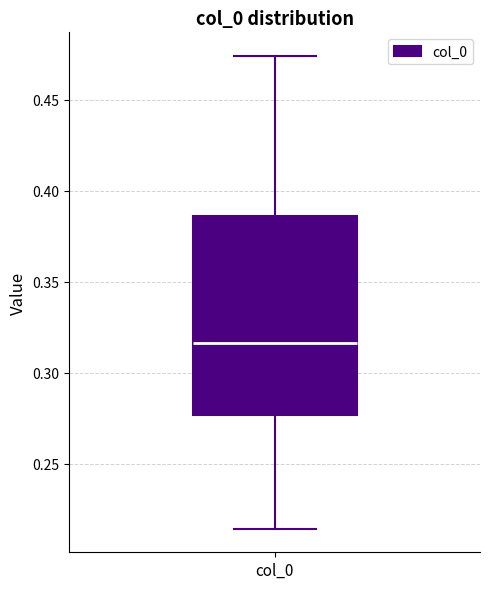

Read this box plot against the y-axis: the position of the median line, the range covered by the box, and the ends of both whiskers. The values are not printed on the chart, so give them approximately, as read against the axis.

median 0.315, box 0.275 to 0.385, whiskers 0.215 to 0.475